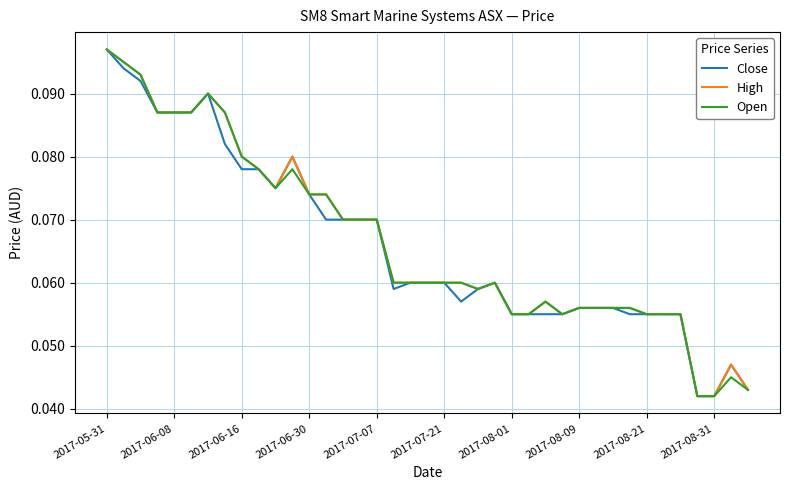

What are all the series names shown in the legend?

Close, High, Open